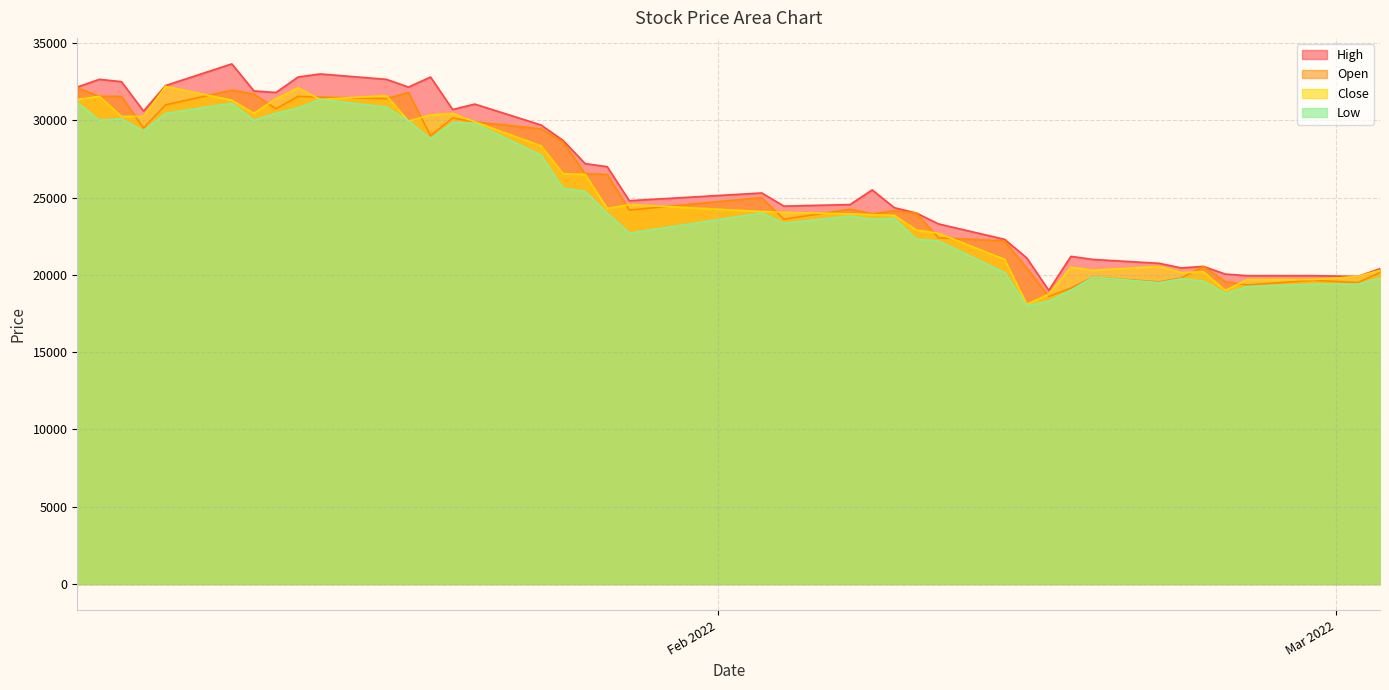

Reading left to right, what are all the values shown in this chart?

High: 32150	32650	32500	30600	32250	33650	31900	31800	32800	33000	32650	32150	32800	30700	31050	29700	28700	27200	27000	24800	25300	24450	24550	25500	24350	24000	23300	22300	21100	19000	21200	21000	20750	20450	20550	20050	19950	19950	19900	20400
Open: 32100	31550	31550	29500	31000	31950	31700	30750	31550	31500	31400	31800	29000	30150	29900	29450	28600	26550	26500	24200	25000	23600	24250	23950	24150	24000	22400	22200	20450	18600	19150	19850	19550	19800	20550	19550	19350	19650	19500	20150
Close: 31350	31550	30250	30250	32200	31300	30450	31400	32100	31350	31600	29950	30350	30450	29900	28350	26550	26500	24300	24550	24100	24050	23950	23900	23850	22900	22700	21000	18100	18750	20500	20300	20550	20150	20200	19000	19700	19700	19900	20300
Low: 31150	30000	30100	29300	30450	31100	30000	30450	30800	31350	30850	29950	28800	29850	29800	27750	25600	25400	24000	22700	24000	23350	23800	23600	23650	22300	22200	20150	18000	18300	19000	19850	19500	19750	19600	18800	19250	19400	19400	19800